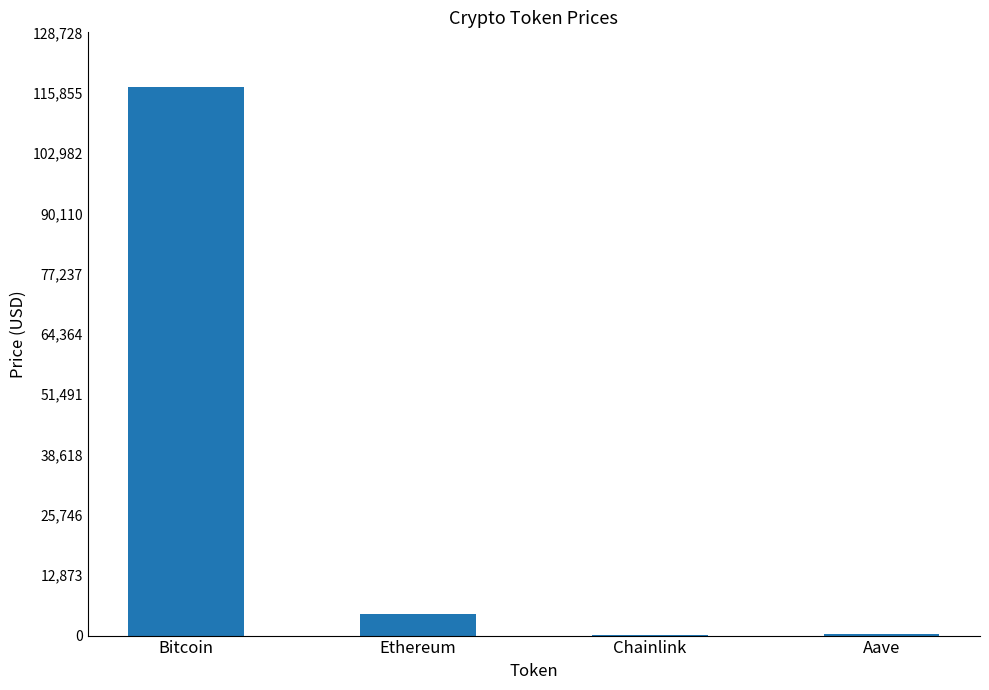

What is the change in value from Bitcoin to Aave?

-116720.3